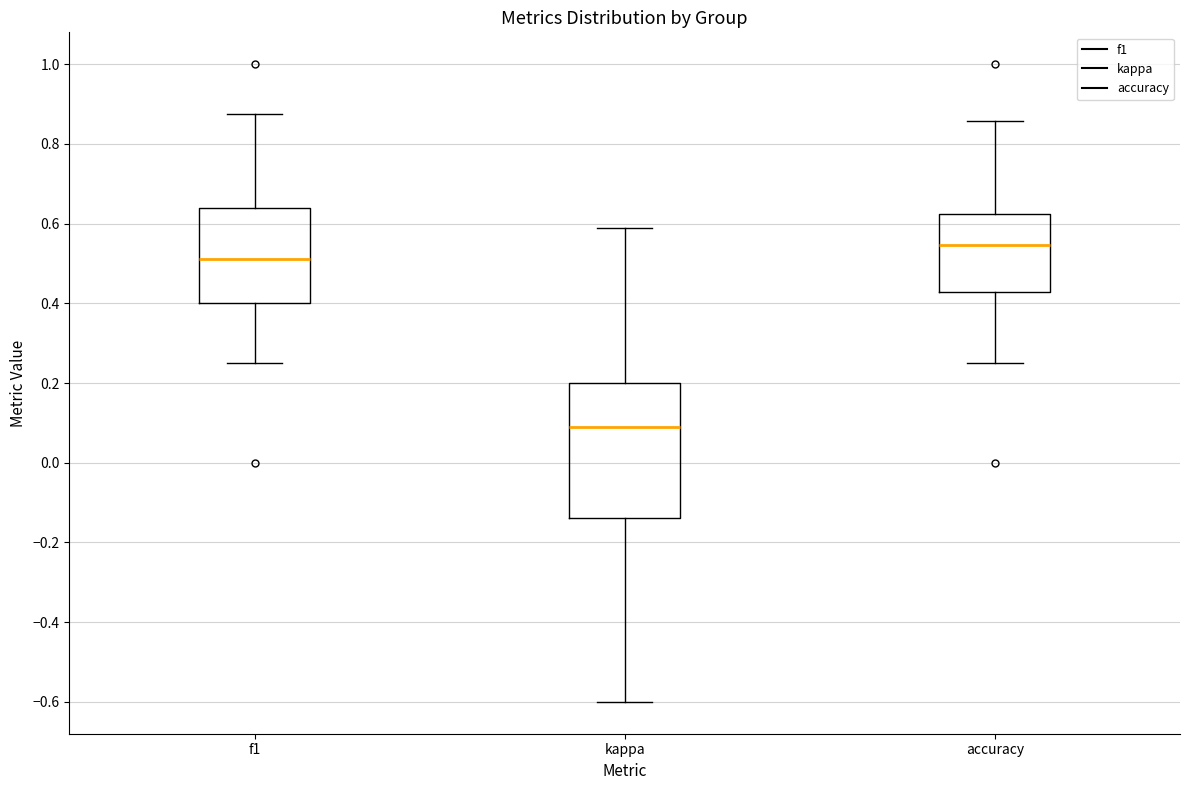

Reading left to right, read every box against the y-axis: the position of its median line, the range the box covers, and the ends of its whiskers. The values are not printed on the chart, so give them approximately, as read against the axis.

f1: median 0.52, box 0.40 to 0.64, whiskers 0.26 to 0.88
kappa: median 0.10, box -0.14 to 0.20, whiskers -0.60 to 0.58
accuracy: median 0.54, box 0.42 to 0.62, whiskers 0.26 to 0.86